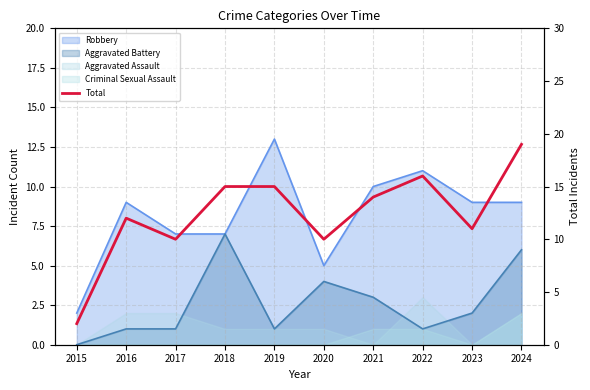

What is the smallest value displayed?

2